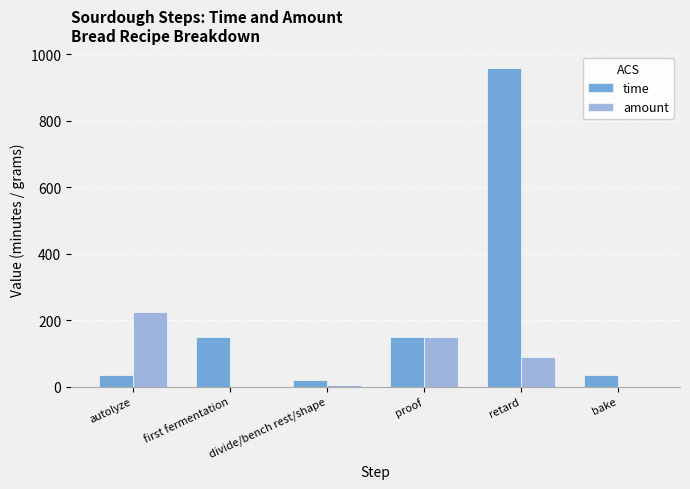

The value of time at first fermentation is 96. True or false?

False